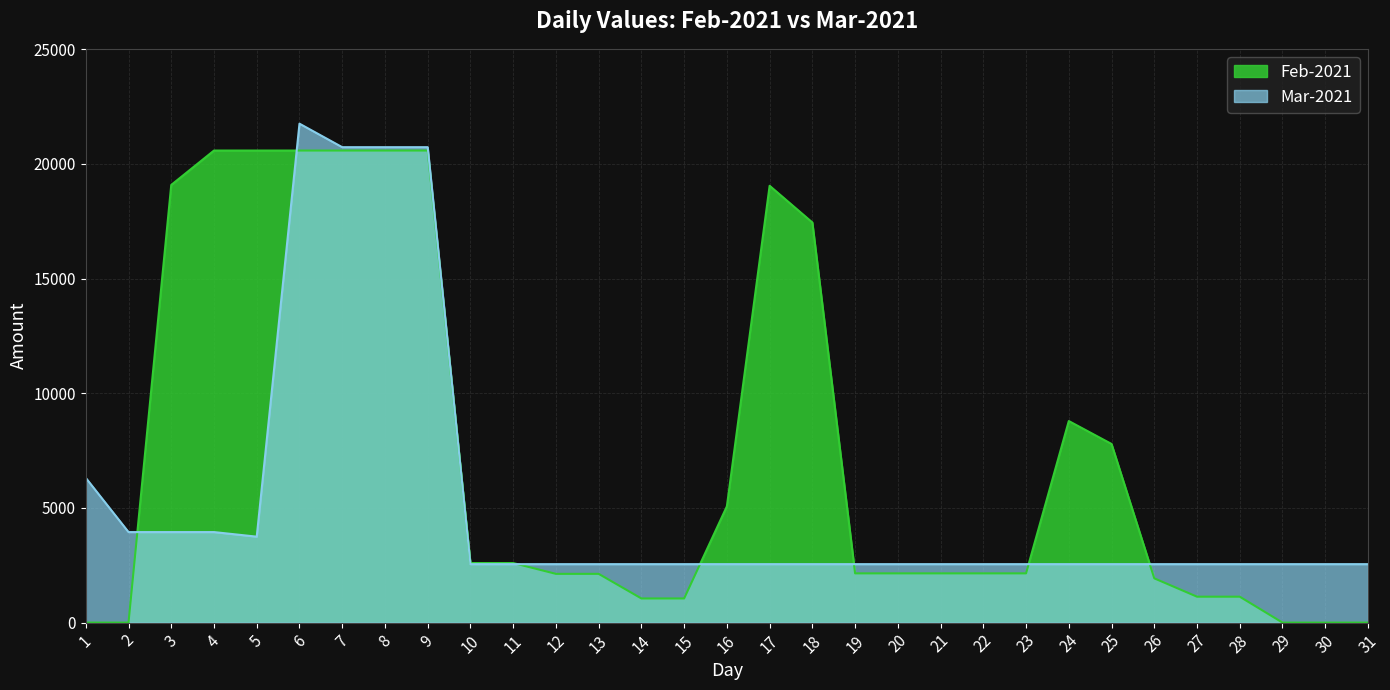

True or false: Feb-2021 has more than 0 interior local peaks.

True